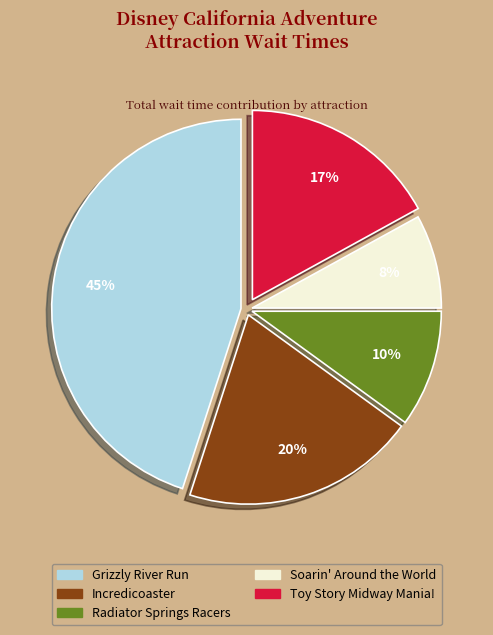

To the nearest percent, what is the difference between the Soarin' Around the World and Radiator Springs Racers slice percentages?

2%